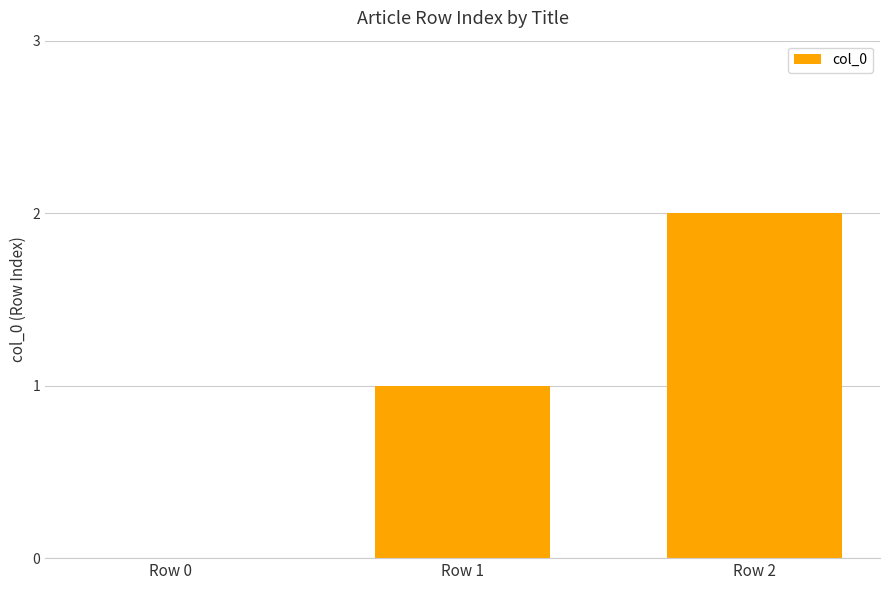

Which has a higher value, Row 0 or Row 1?

Row 1